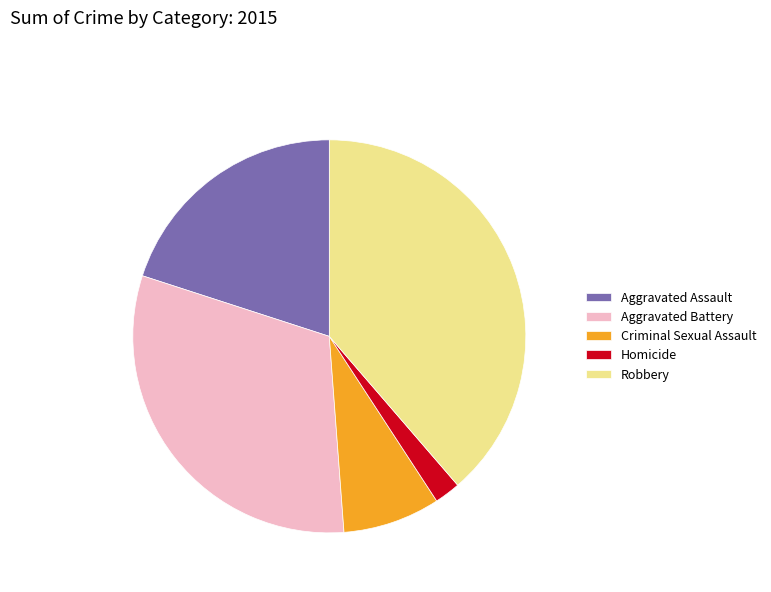

True or false: Criminal Sexual Assault accounts for 3% of the total.

False